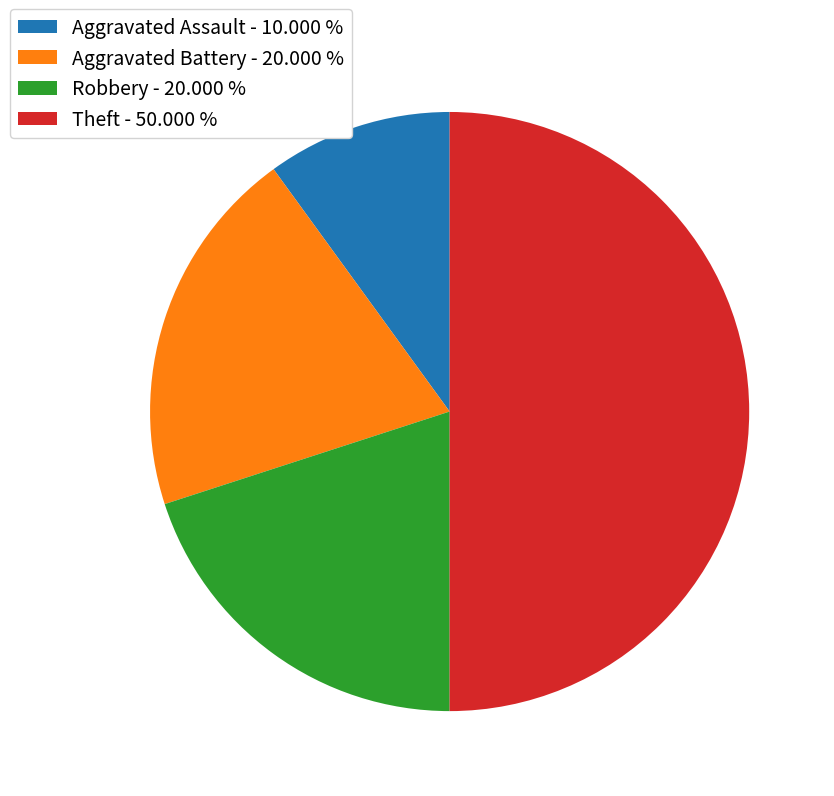

Combined, do Aggravated Assault - 10.000 % and Aggravated Battery - 20.000 % account for over 50%?

No